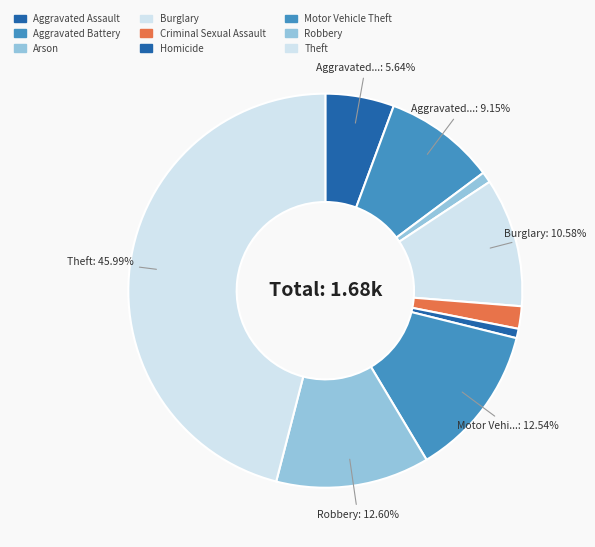

How many slices are in this pie chart?

9